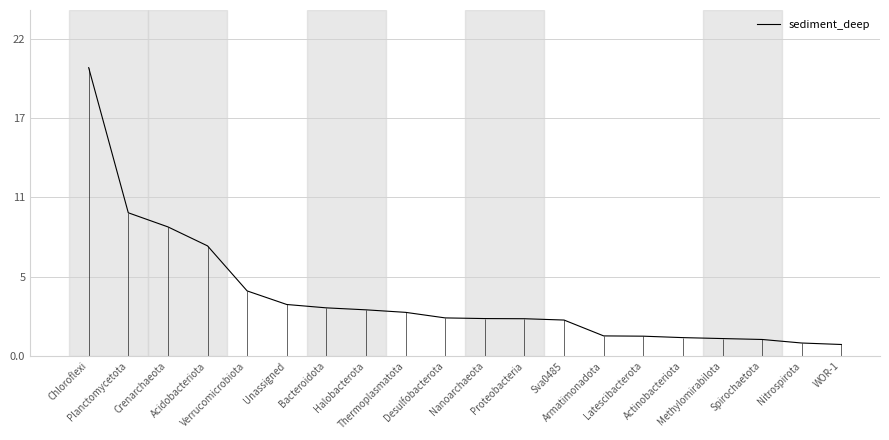

What is the label of the 12th point from the right?

Thermoplasmatota